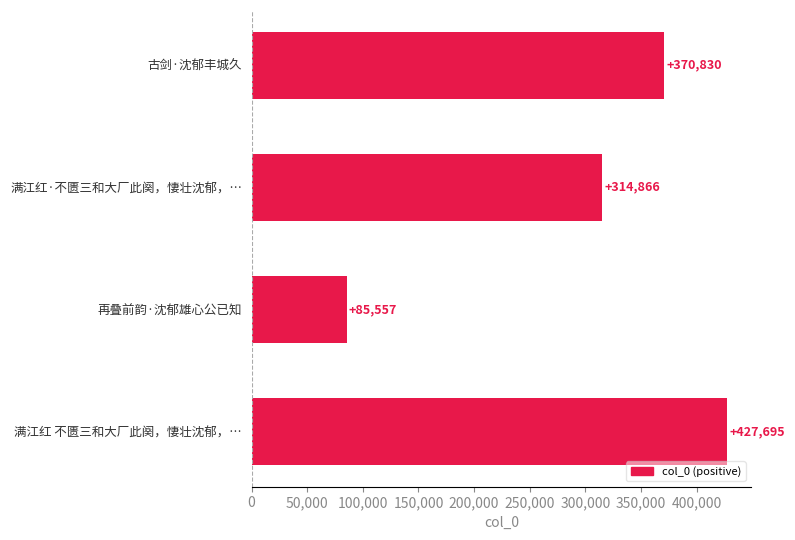

Are the bars horizontal?

Yes